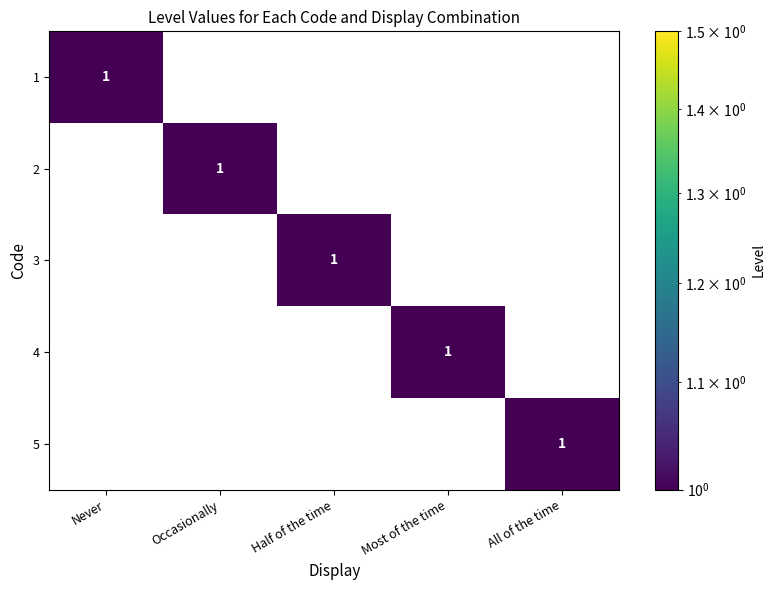

Reading right to left, transcribe all the data shown in this chart.

1: 0	0	0	0	1
2: 0	0	0	1	0
3: 0	0	1	0	0
4: 0	1	0	0	0
5: 1	0	0	0	0